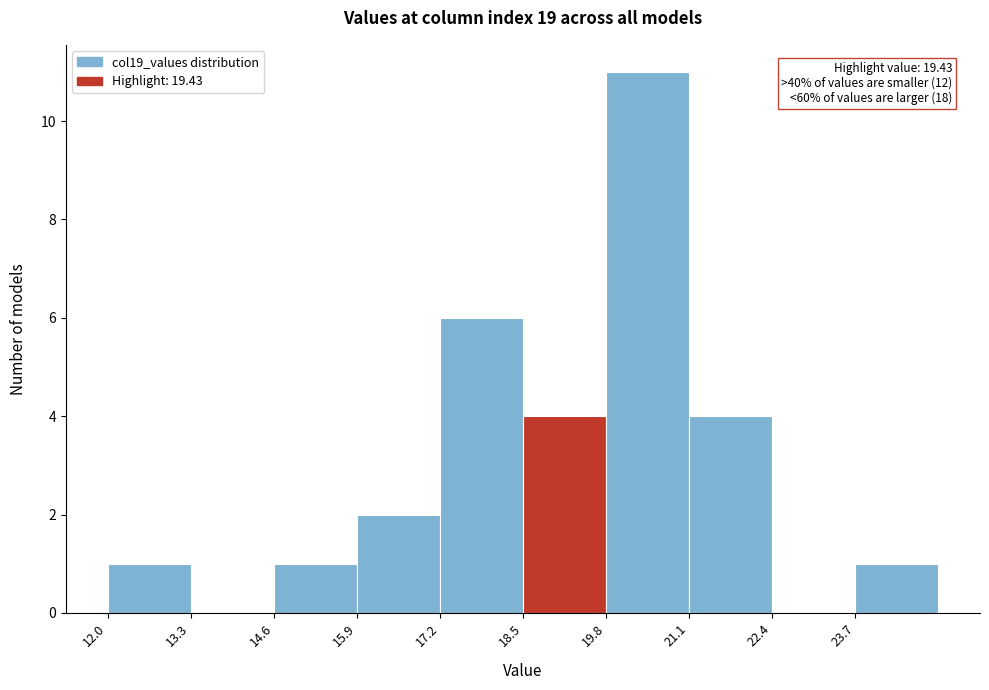

Over which range of the x-axis is the bar tallest?

19.8 to 21.1